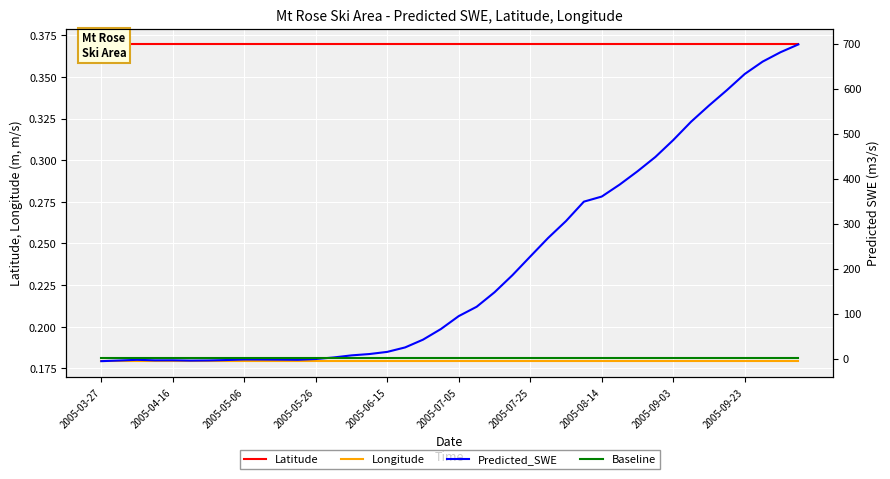

Which series ends up on top after the final intersection of Predicted_SWE and Baseline?

Predicted_SWE